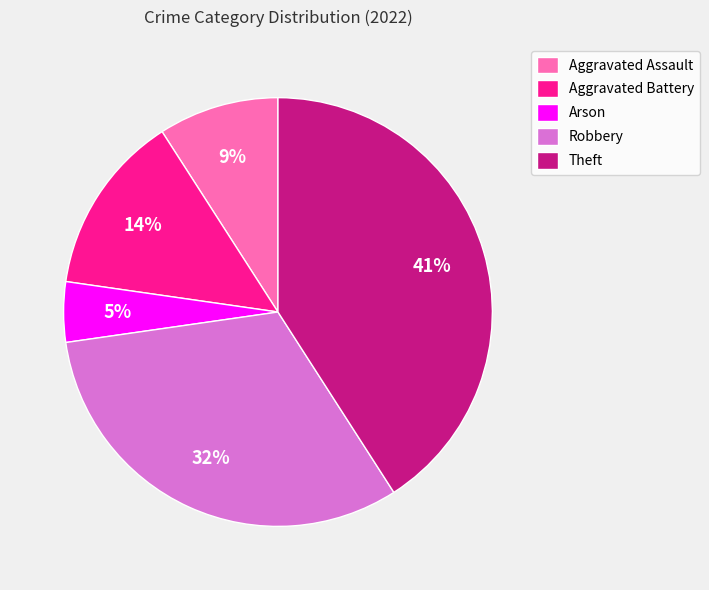

The Arson slice represents 5% of the pie. True or false?

True